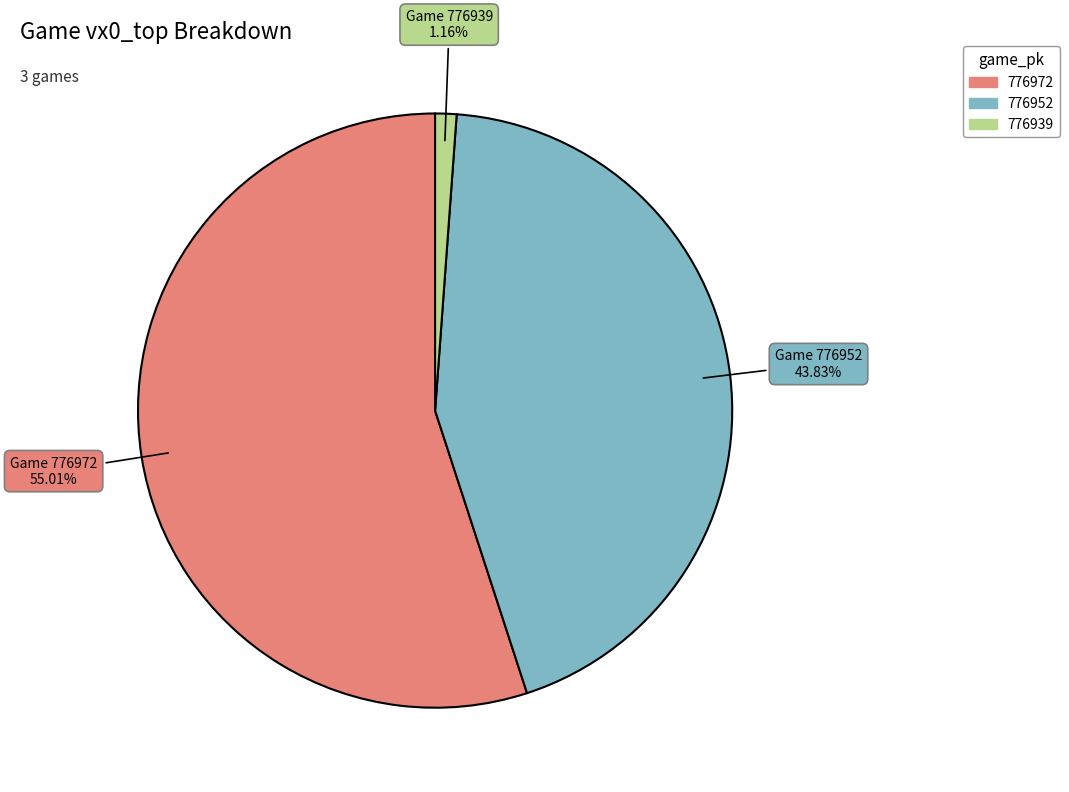

Count the number of slices in the pie.

3